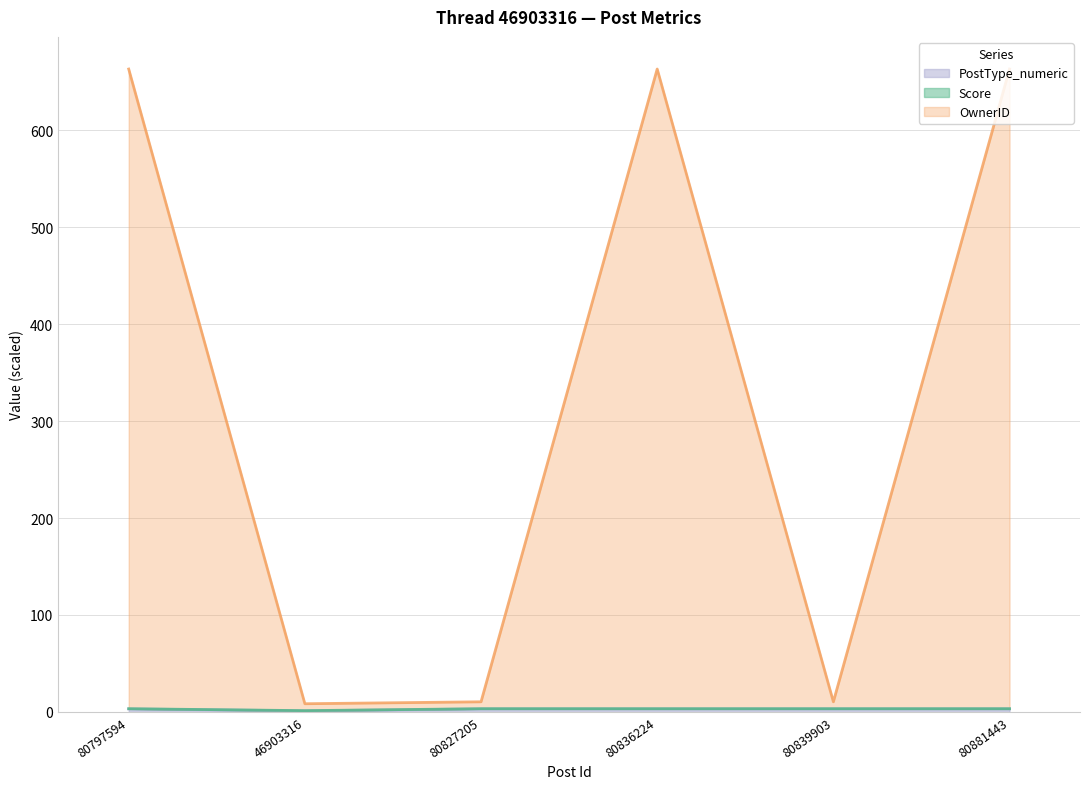

At how many categories does at least one series exceed 633?

3